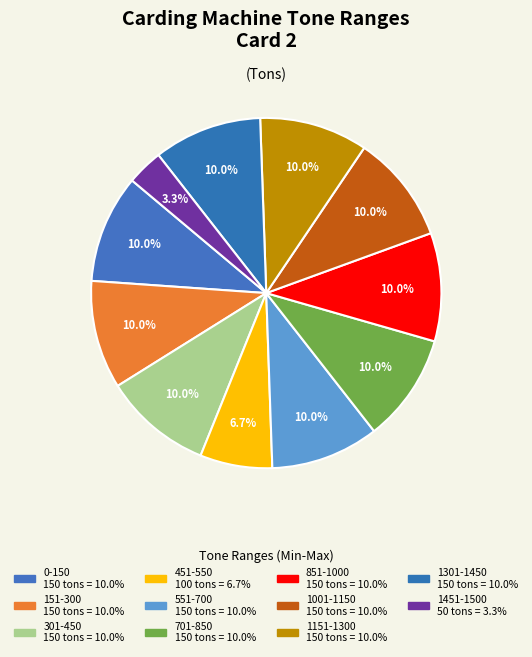

Count the number of slices in the pie.

11